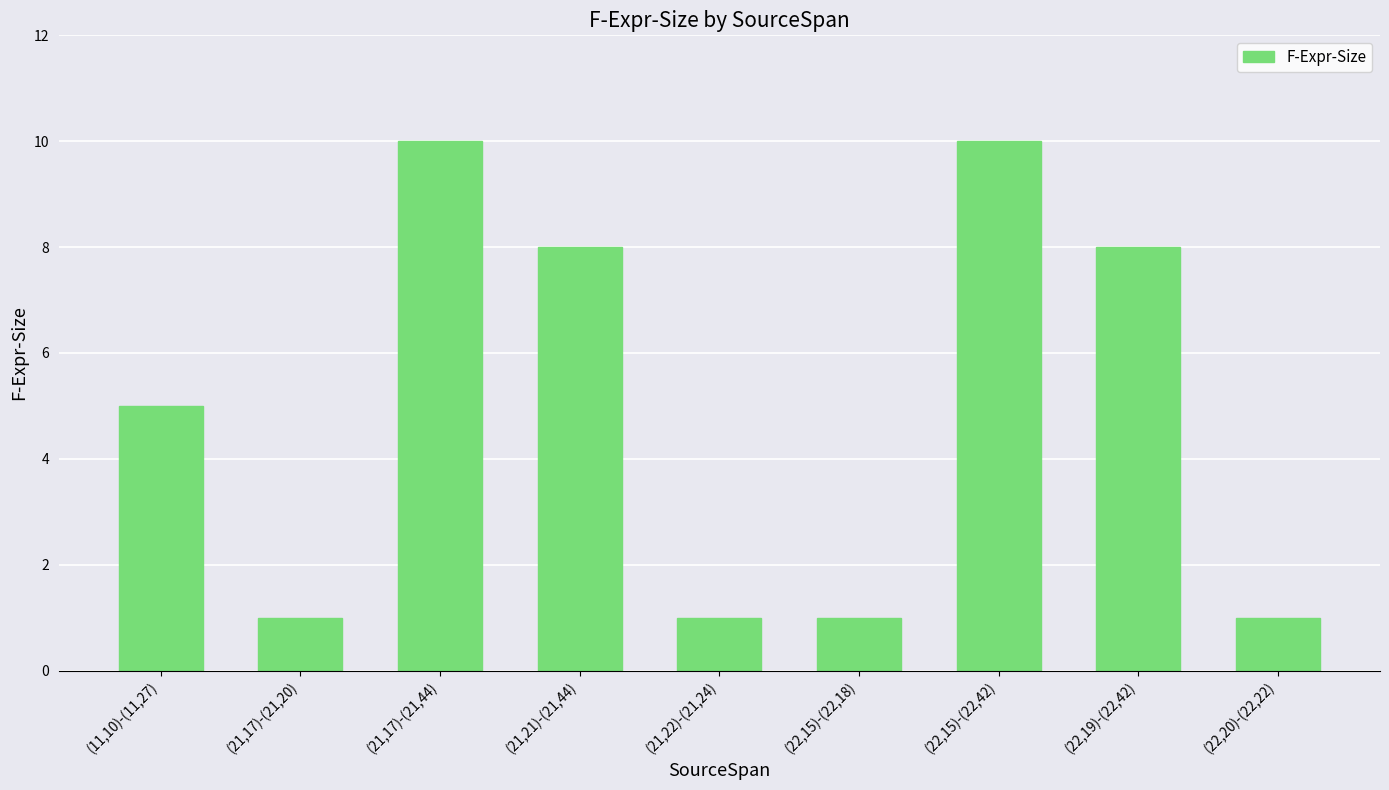

At which label is the value closest to 5?

(11,10)-(11,27)